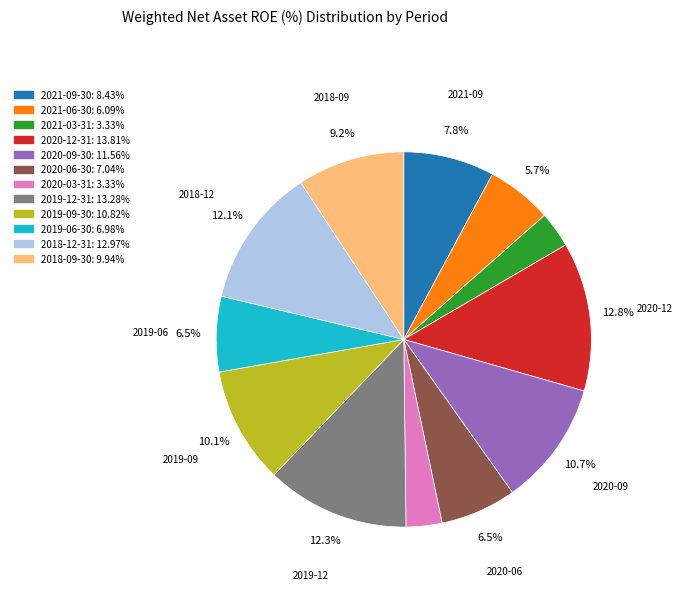

To the nearest percent, what is the combined percentage of 2018-12-31 and 2019-12-31?

24%